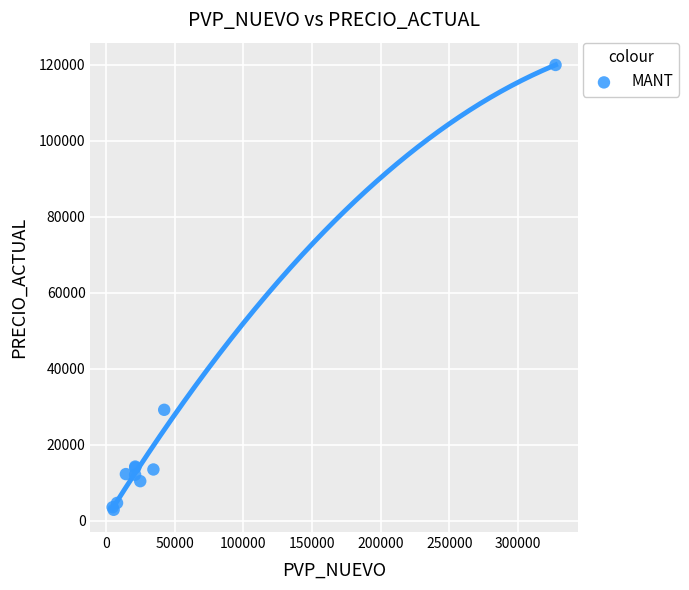

What Y value in the scatter plot is closest to 61458?

29244.1